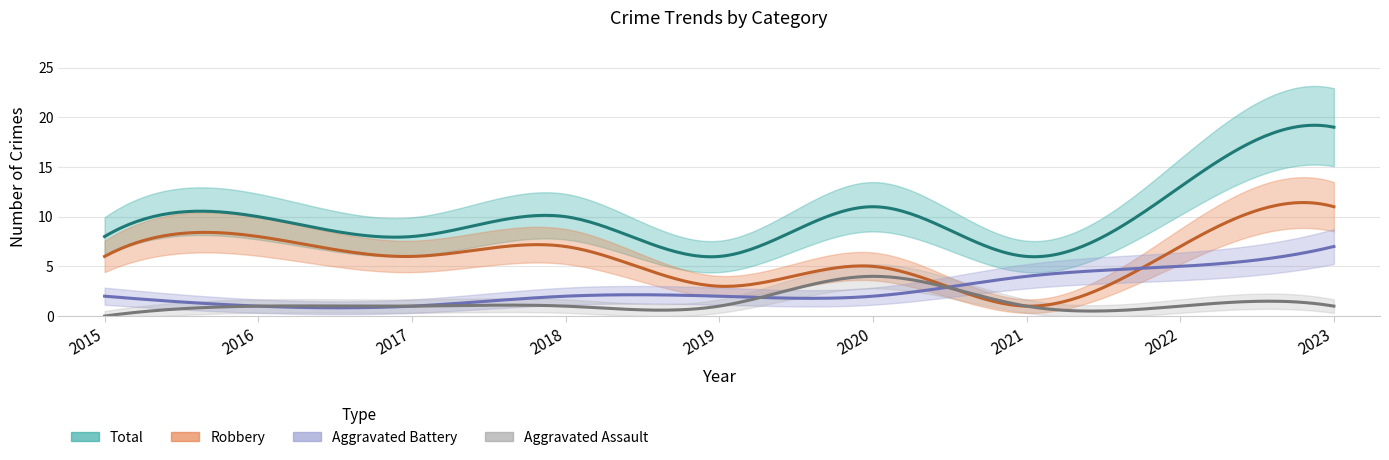

What is the difference between the Aggravated Battery values at 2019 and 2016?

1